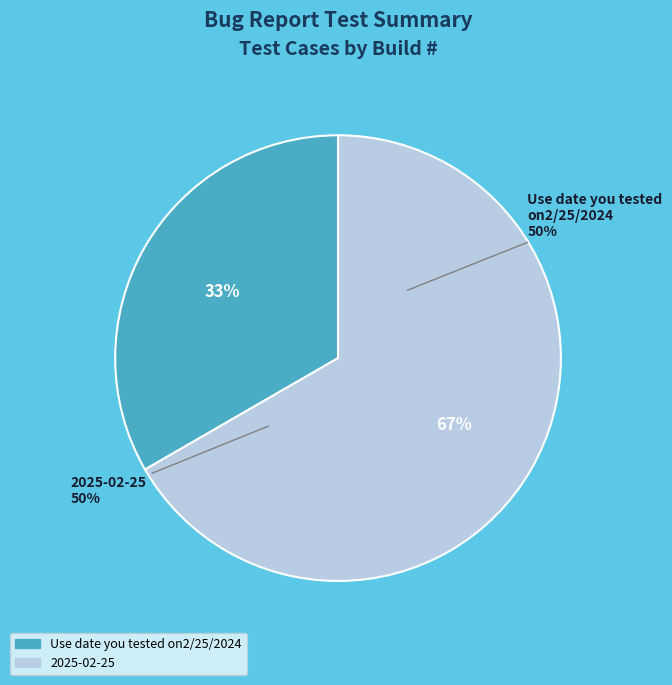

To the nearest percent, what is the average slice percentage?

50%